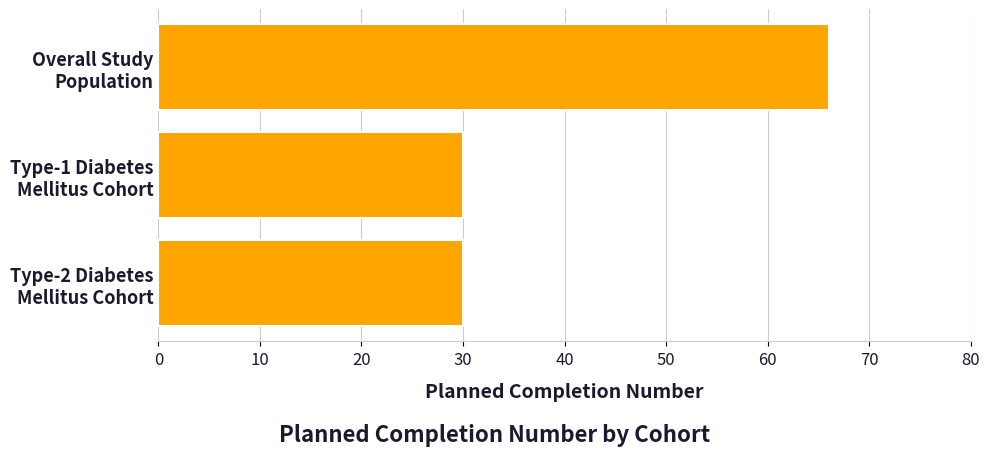

What is the maximum value shown in the chart?

66